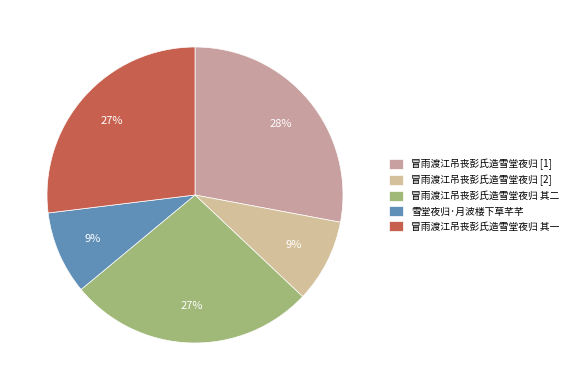

What is the ratio of the value at 雪堂夜归·月波楼下草芊芊 to the value at 冒雨渡江吊丧彭氏造雪堂夜归 其一?

0.3